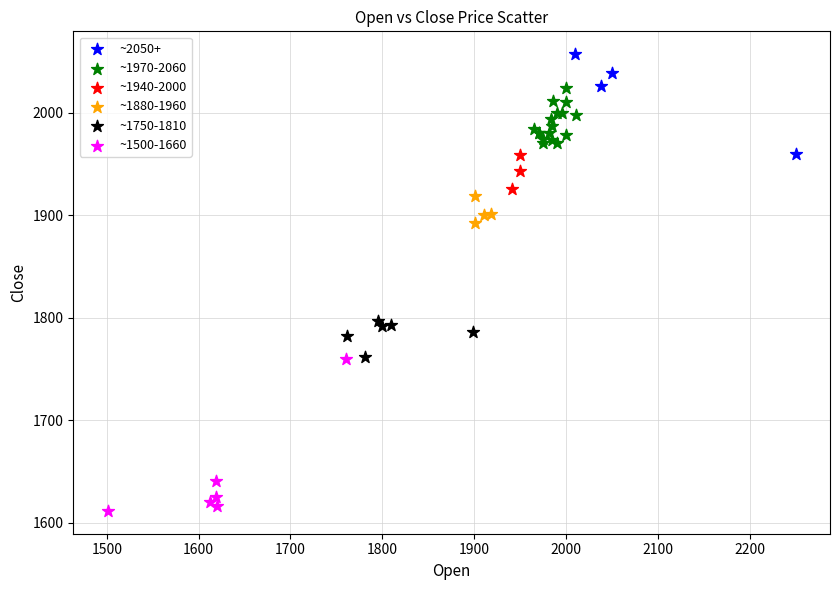

Which series has the largest Y range (max minus min)?

~1500-1660